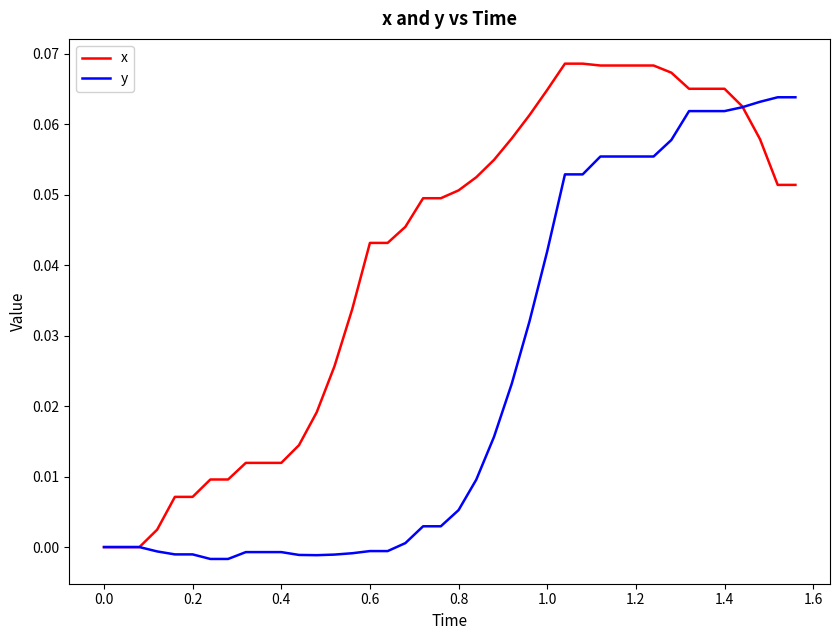

How many categories are shown in the chart?

40